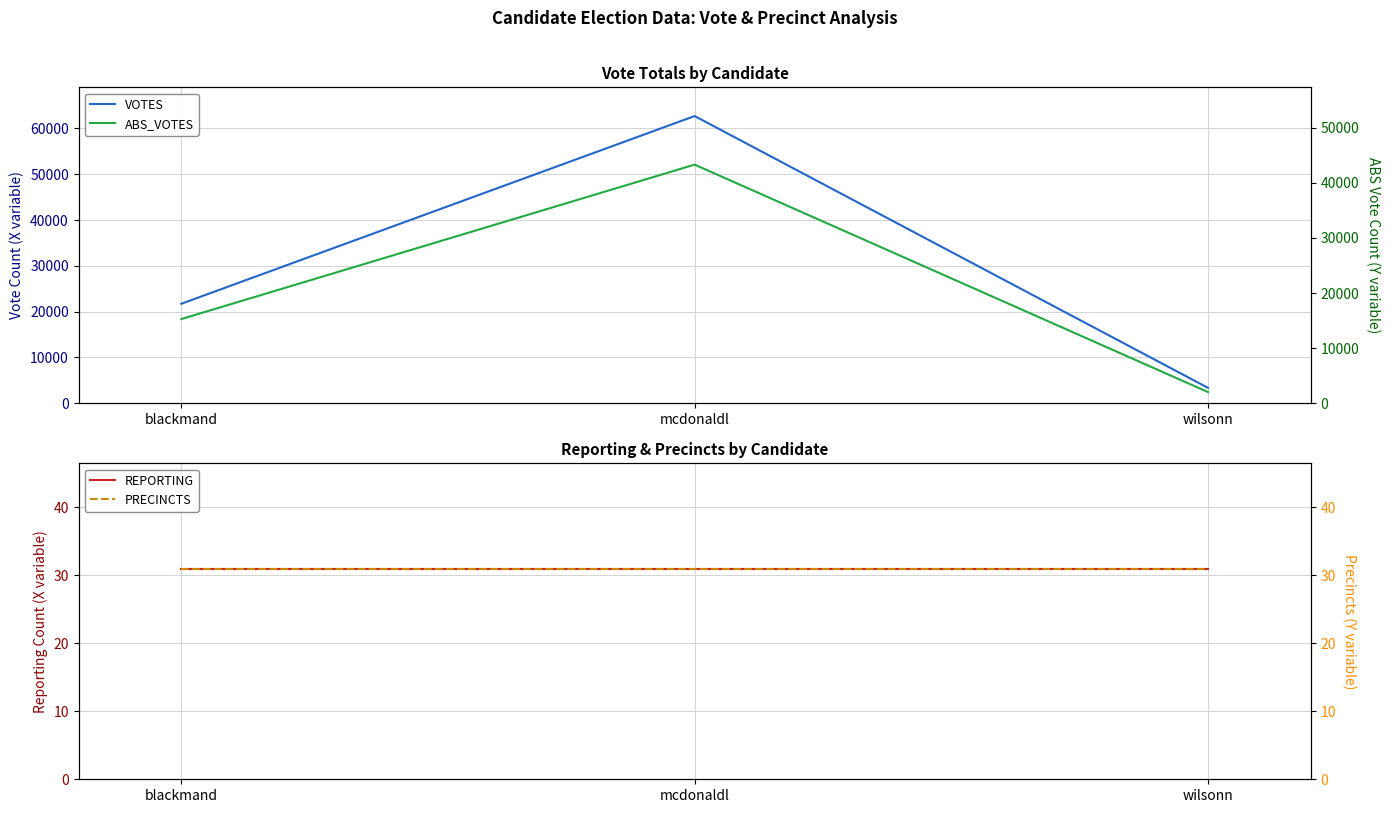

At which label is REPORTING closest to 31?

blackmand